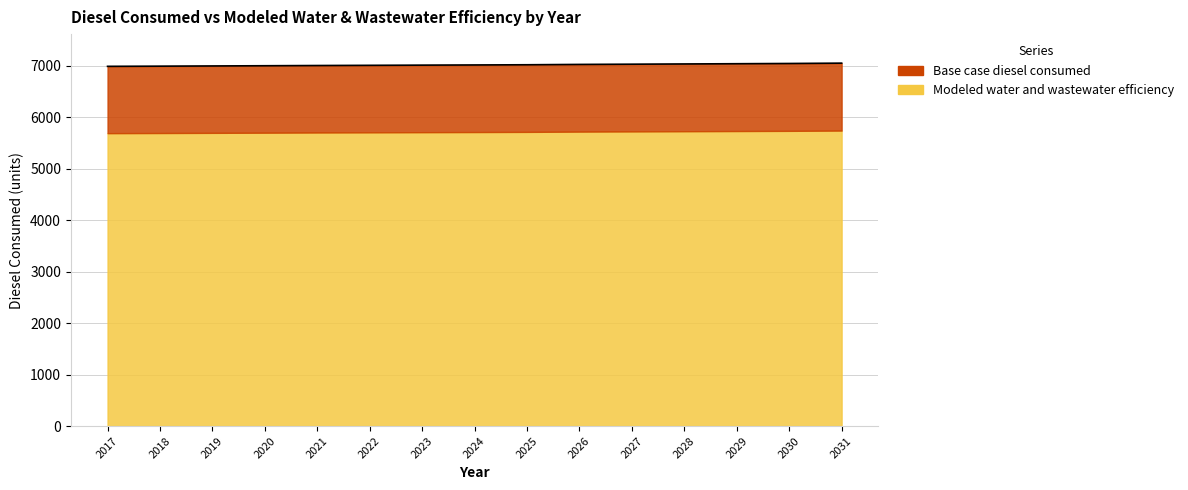

How many lines are shown in the chart?

1